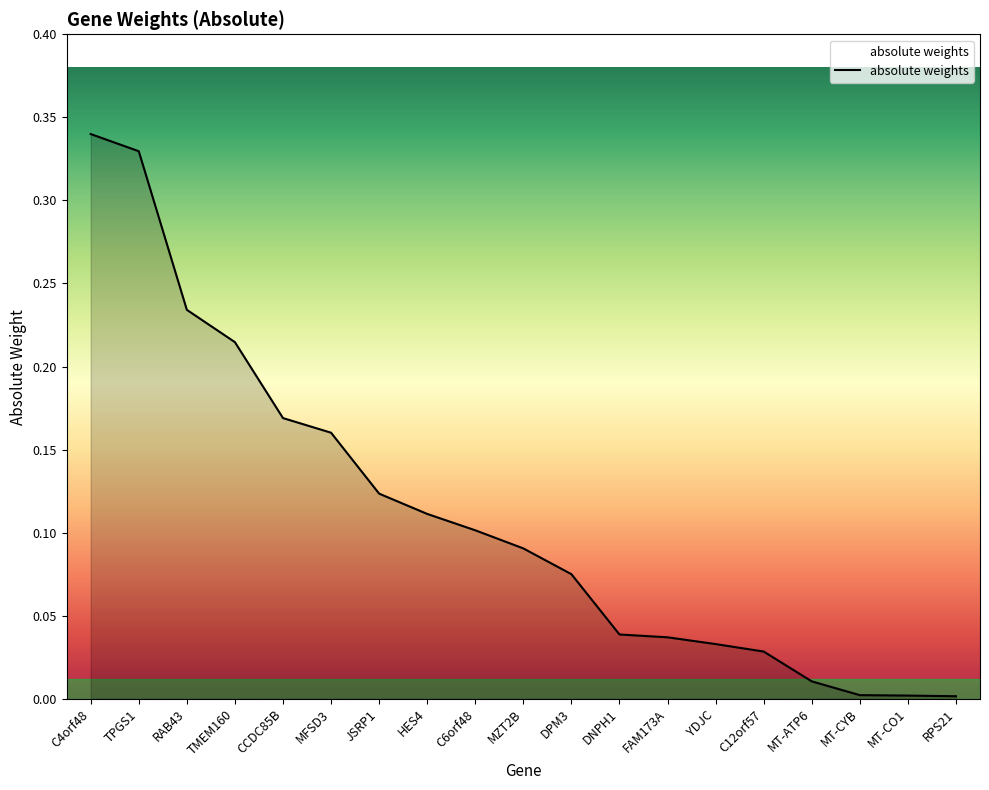

What position from the right is C6orf48?

11